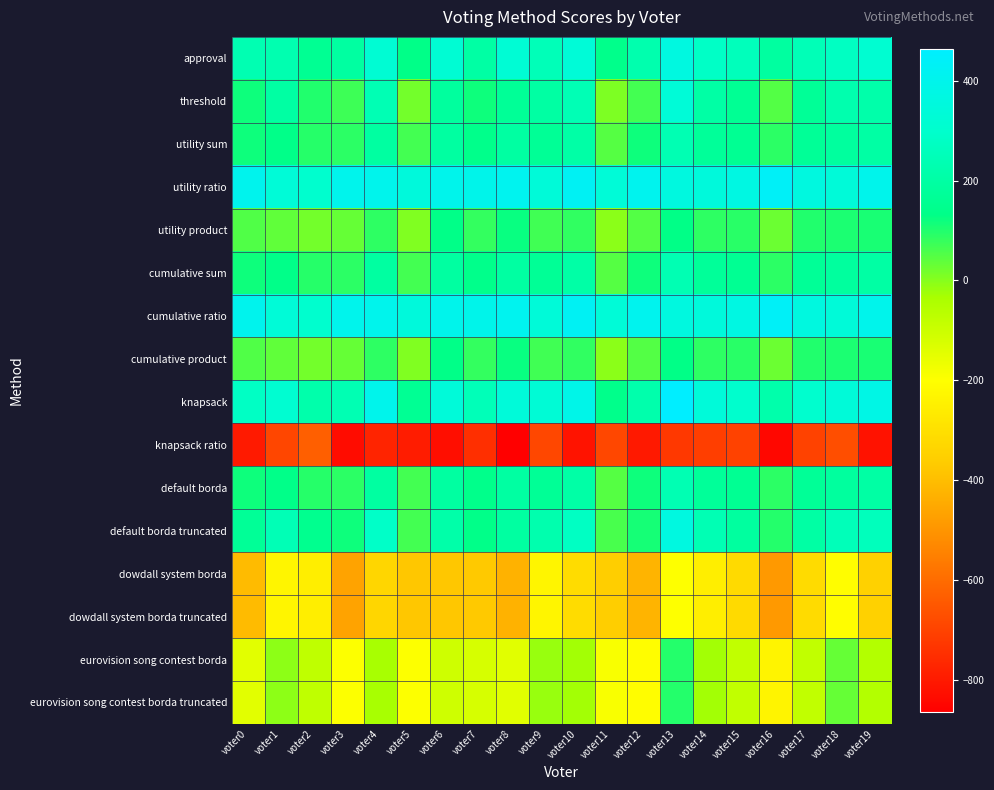

Which series has the largest total across all categories?

utility ratio